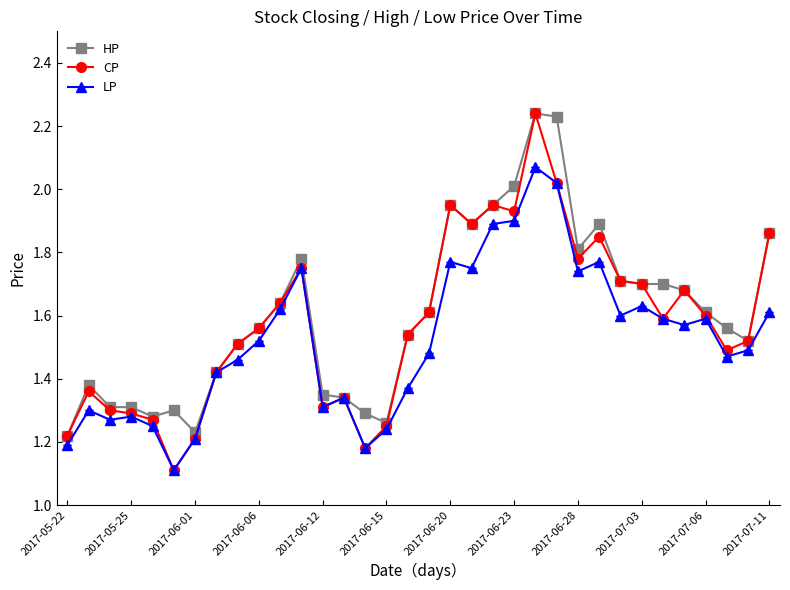

Which series has the widest spread of values?

CP